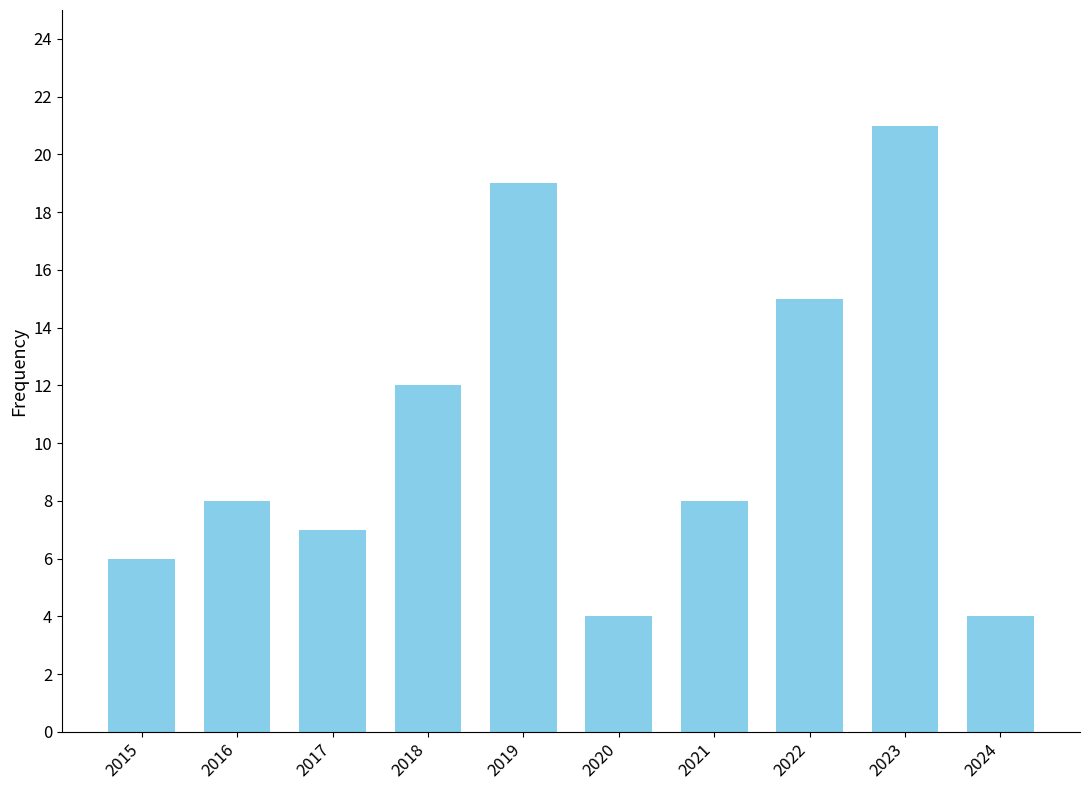

What is the value of the 7th bar from the left?

8